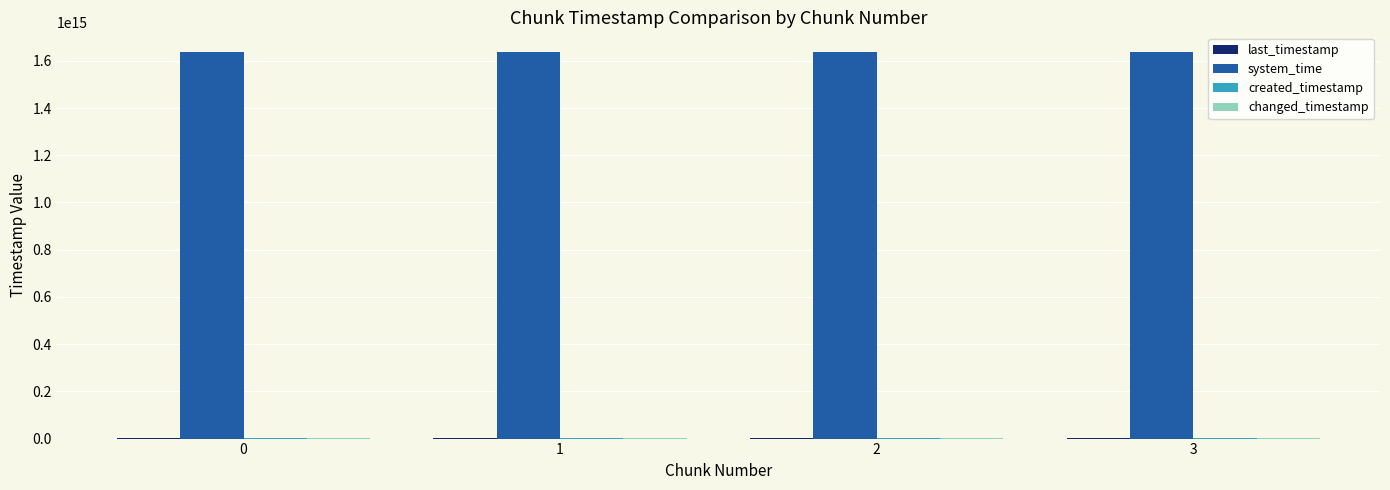

Count the number of categories in the chart.

4